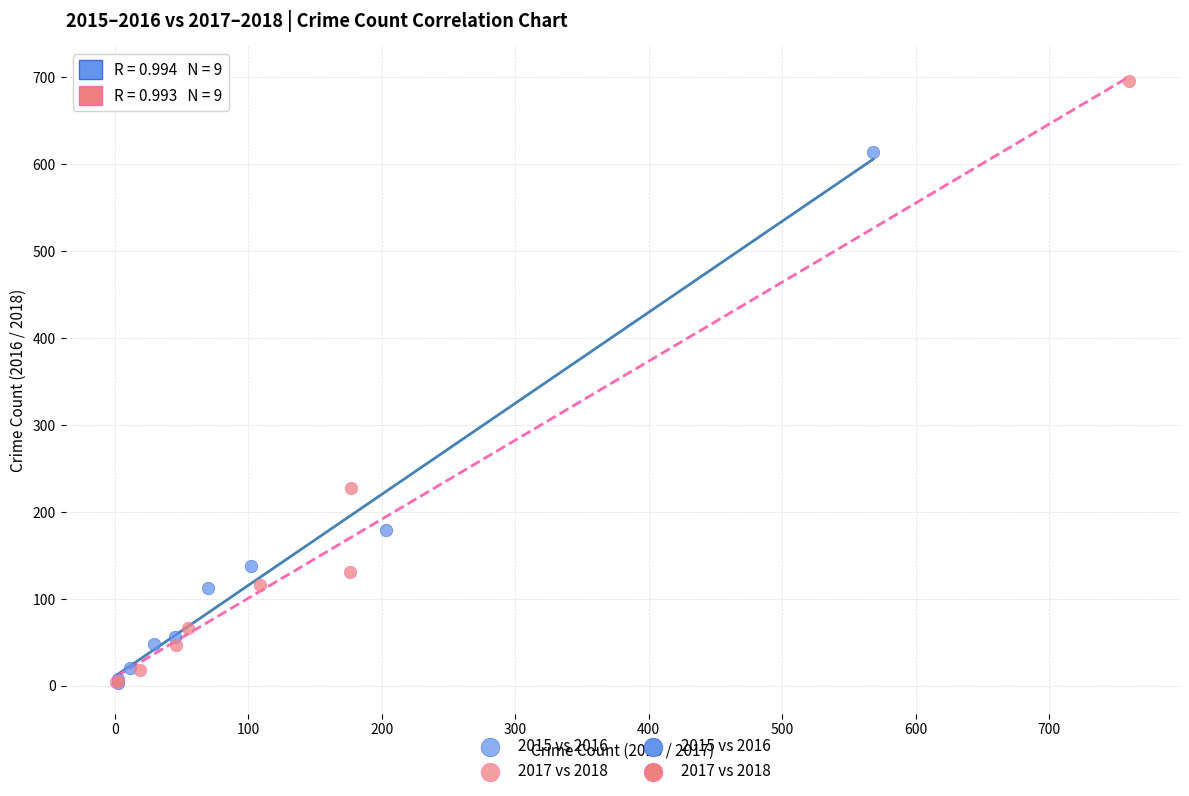

Which series reaches the maximum Y coordinate?

2017 vs 2018